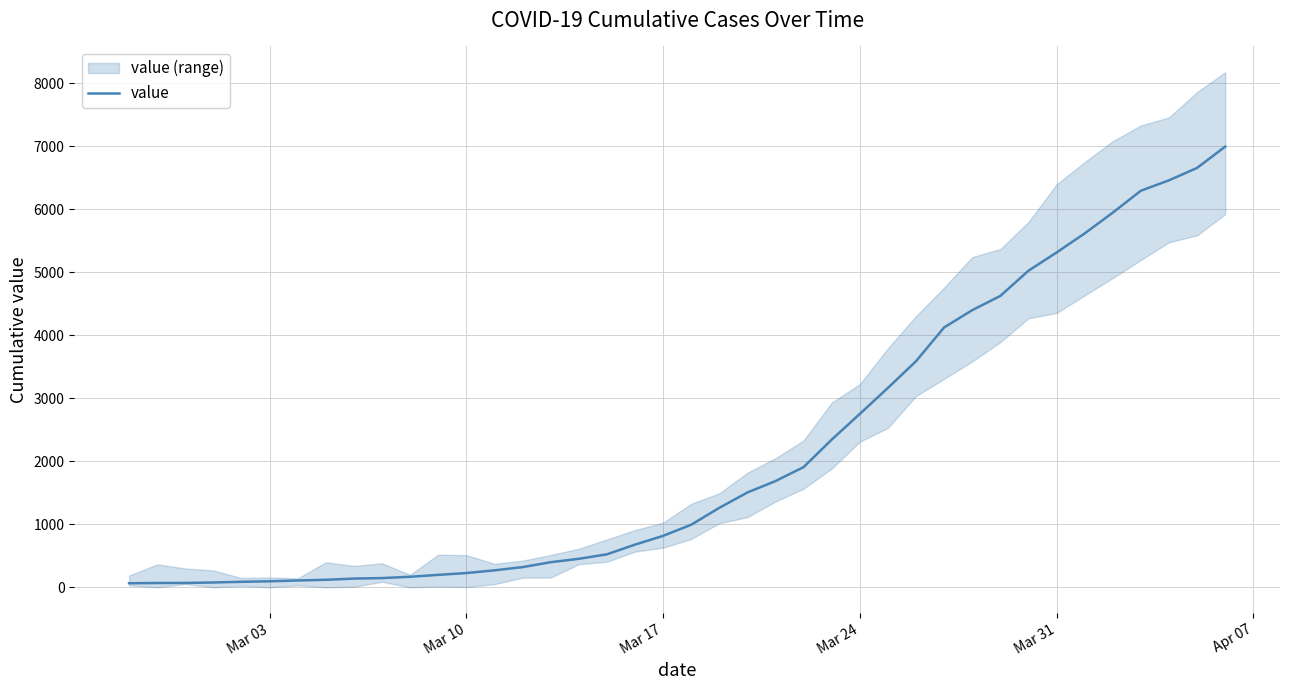

What is the greatest value displayed?

6995